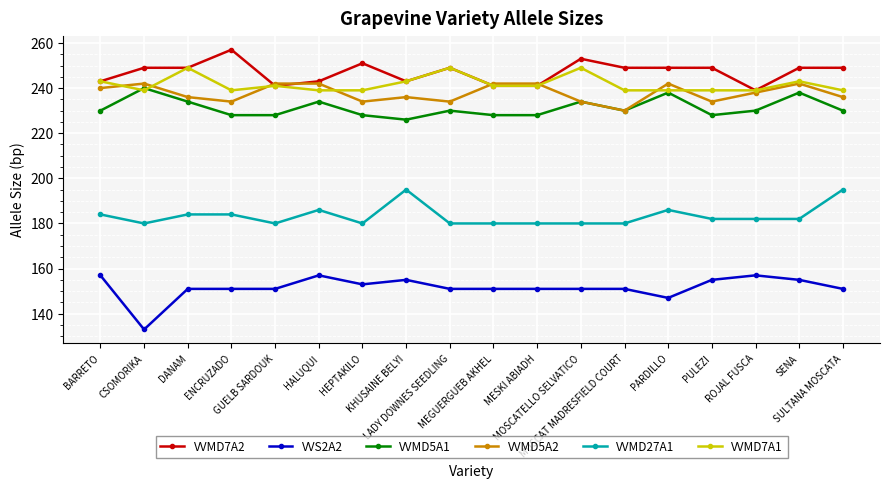

What is the sum of all VVMD5A2 values?

4280